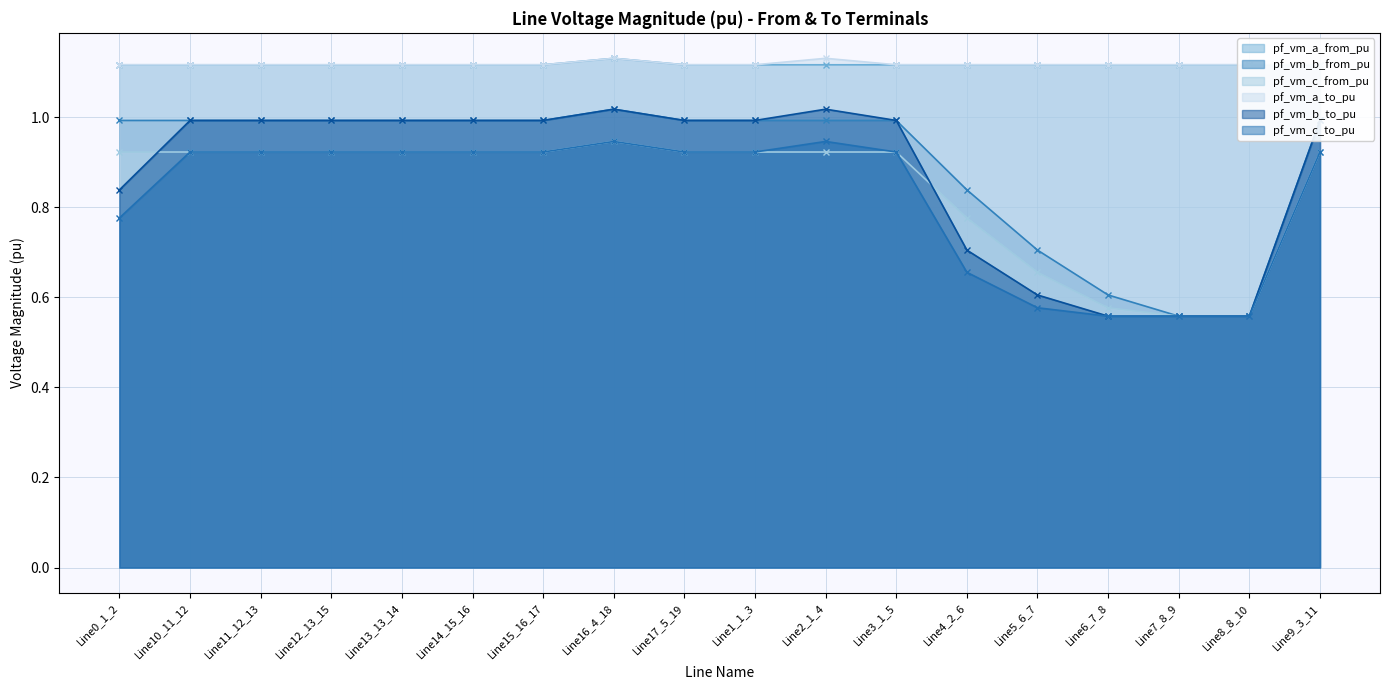

Does the chart have visible grid lines?

Yes